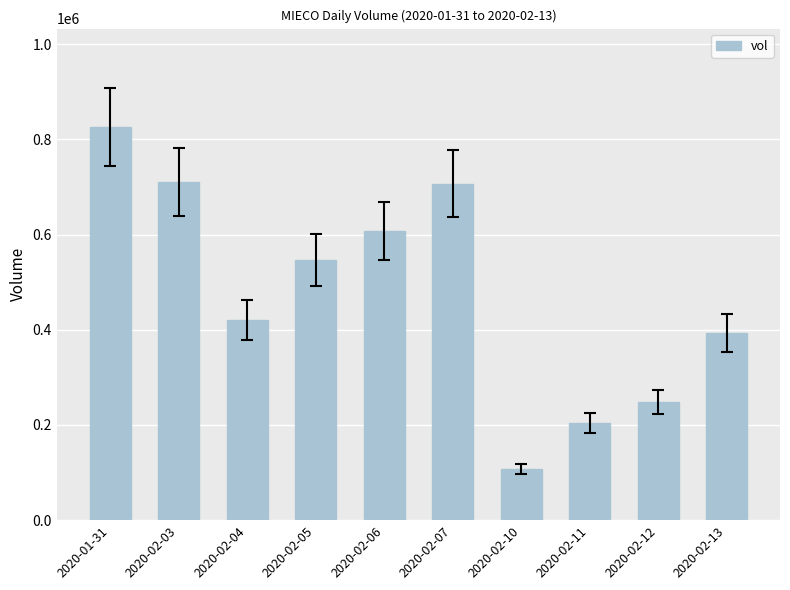

At which label is the value closest to 466500?

2020-02-04